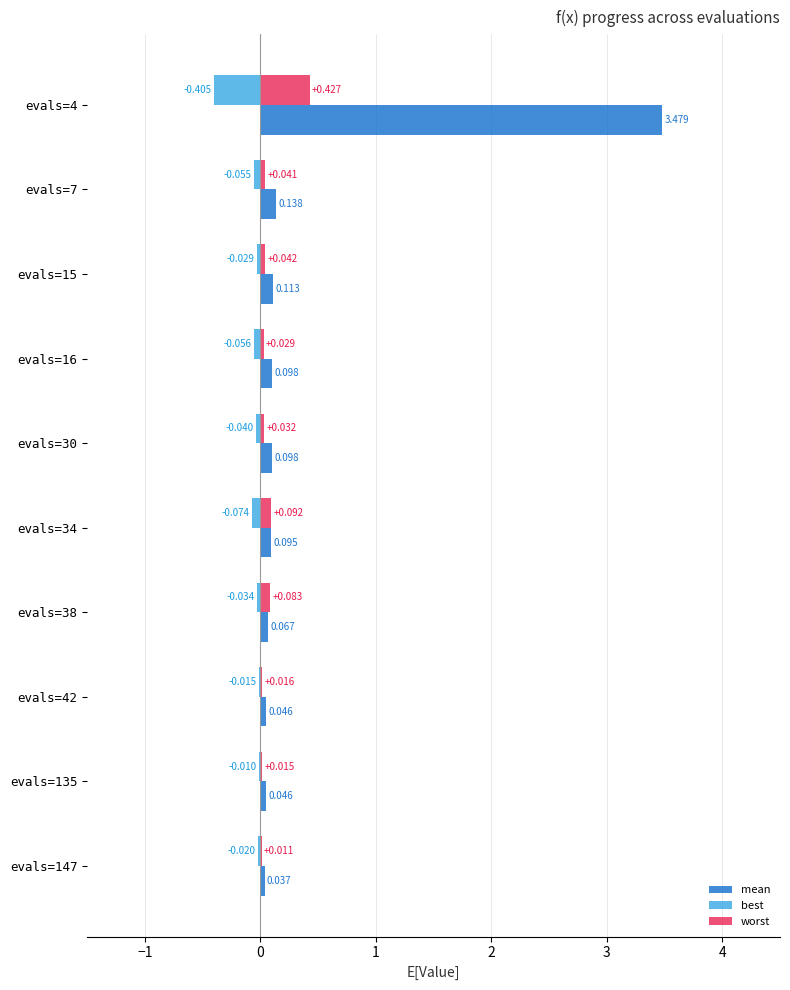

At which category does the chart reach its peak across all series?

evals=4